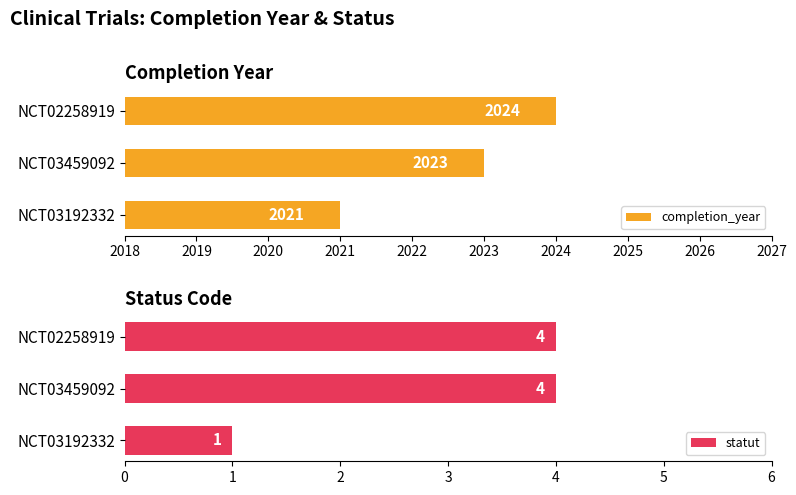

True or false: completion_year has a value of 3562 at NCT03459092.

False